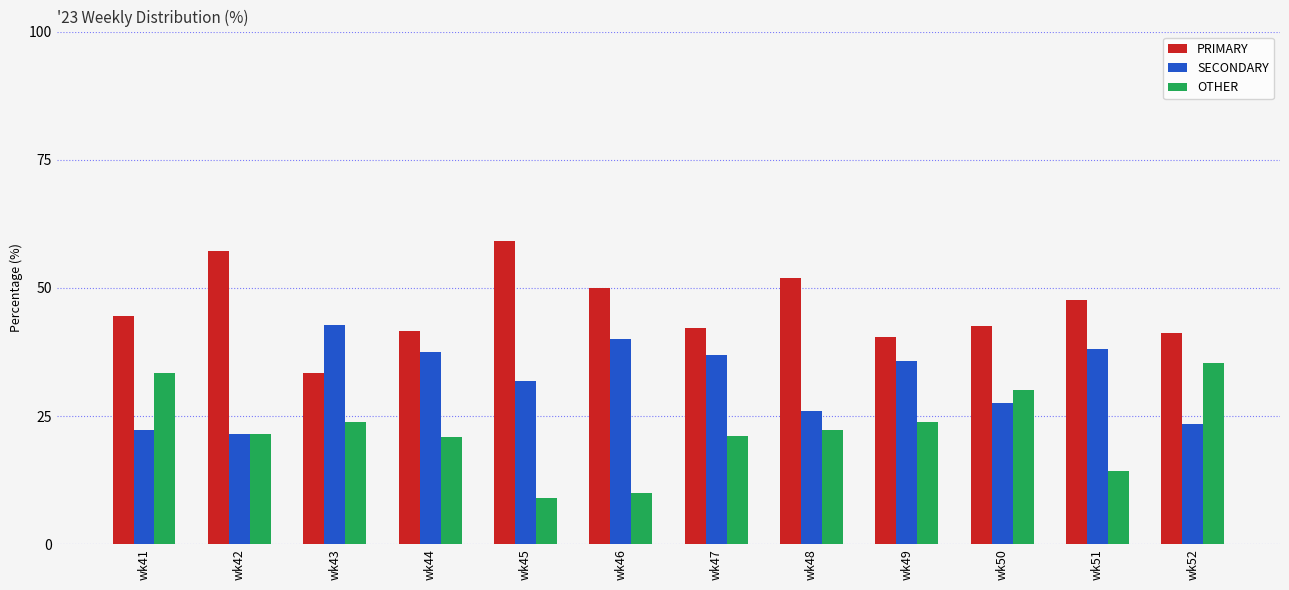

How many bars are there in each group?

3